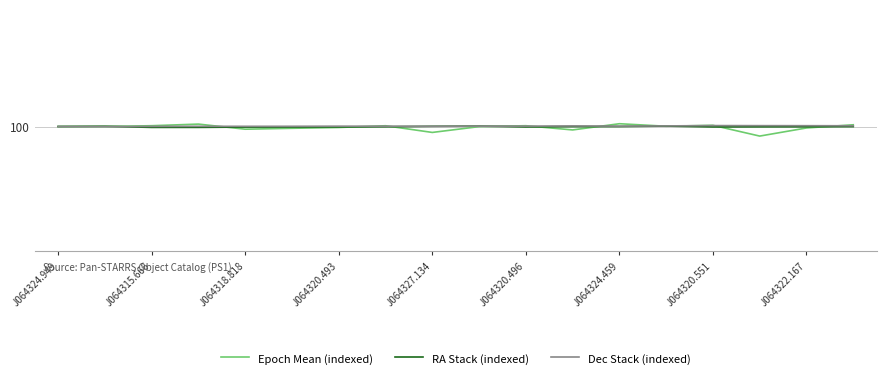

Where do Epoch Mean (indexed) and RA Stack (indexed) first cross each other?

J064324.949 and J064315.666